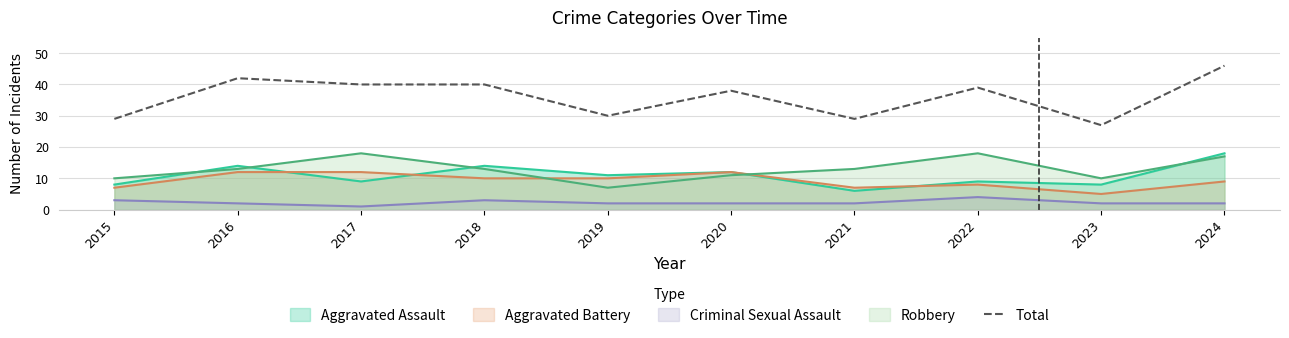

At which category does the data reach its first local peak?

2016